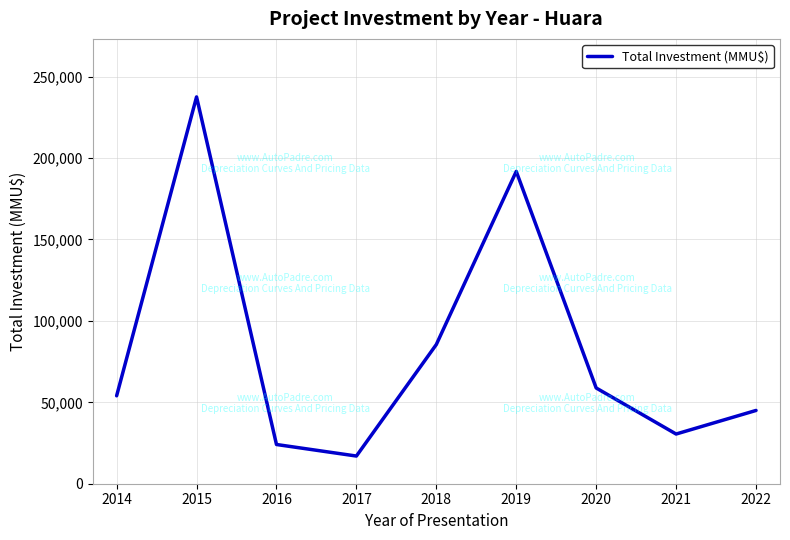

Reading left to right, what are all the values shown in this chart?

54000	237550	24090	17000	85500	191800	58800	30521	45000